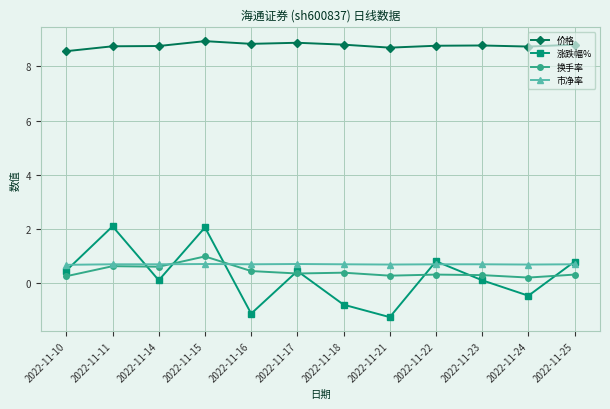

In 涨跌幅%, how many points are lower than both neighbors (excluding endpoints)?

4